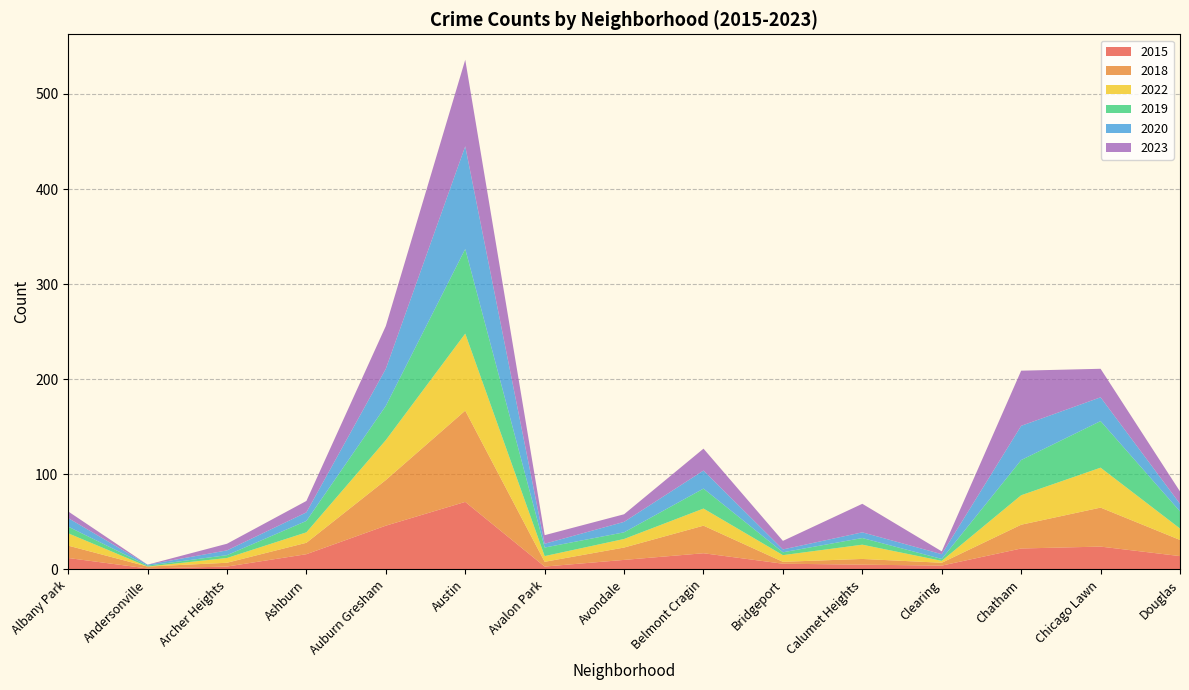

What is the label of the 5th point from the right?

Calumet Heights